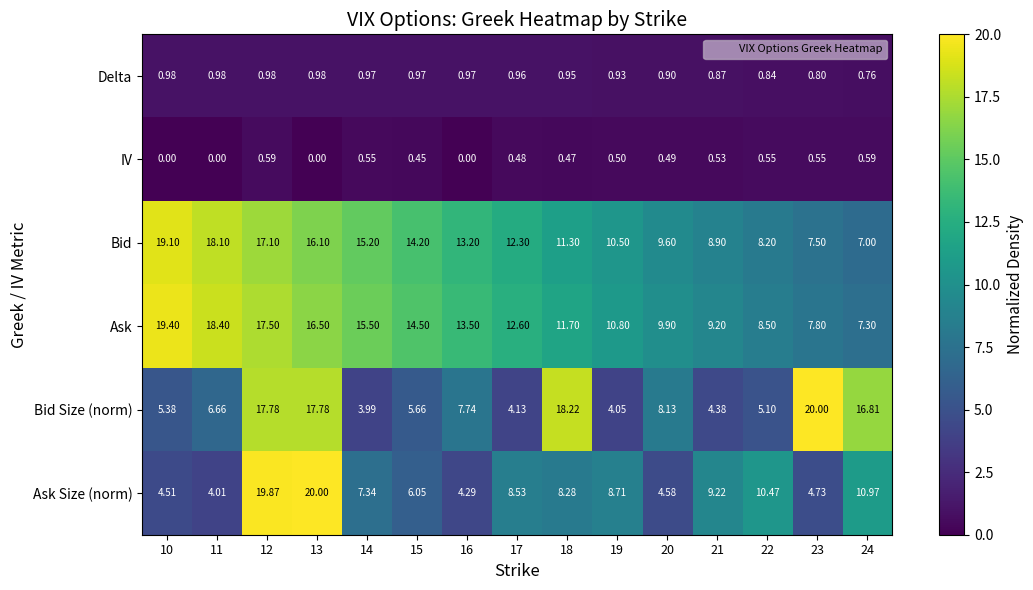

Is the value of IV at 19 greater than the value of Ask Size (norm) at 19?

No